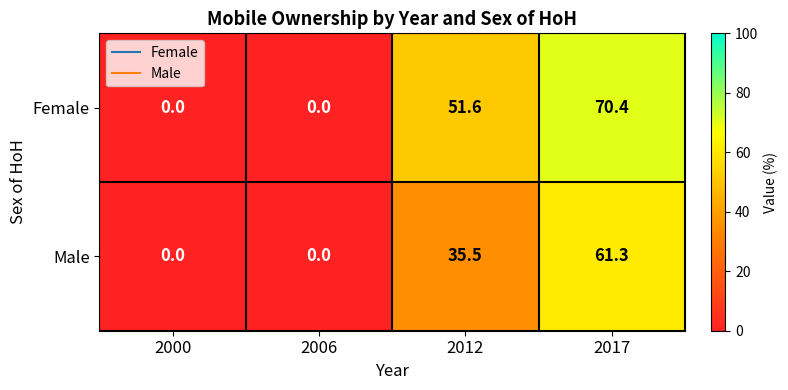

How many data points does each series have?

4